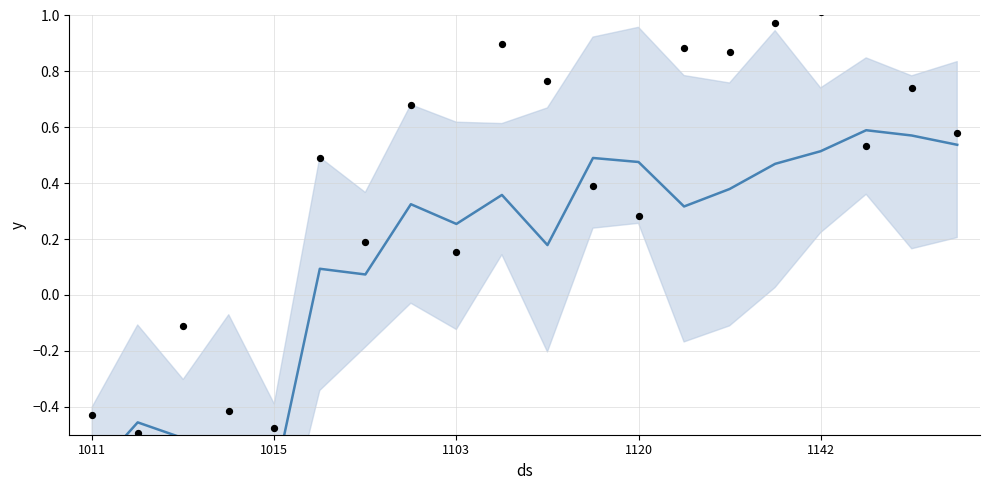

Which series has the largest Y range (max minus min)?

y